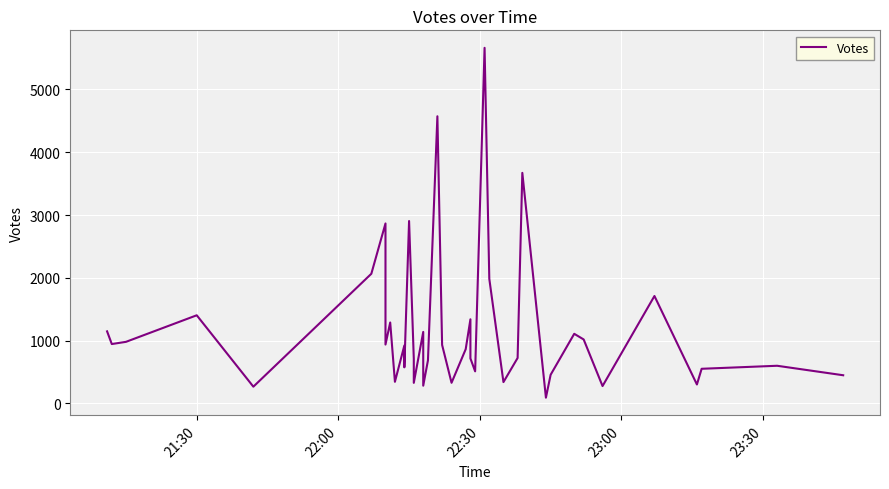

True or false: the data shows 440 at 34.

False